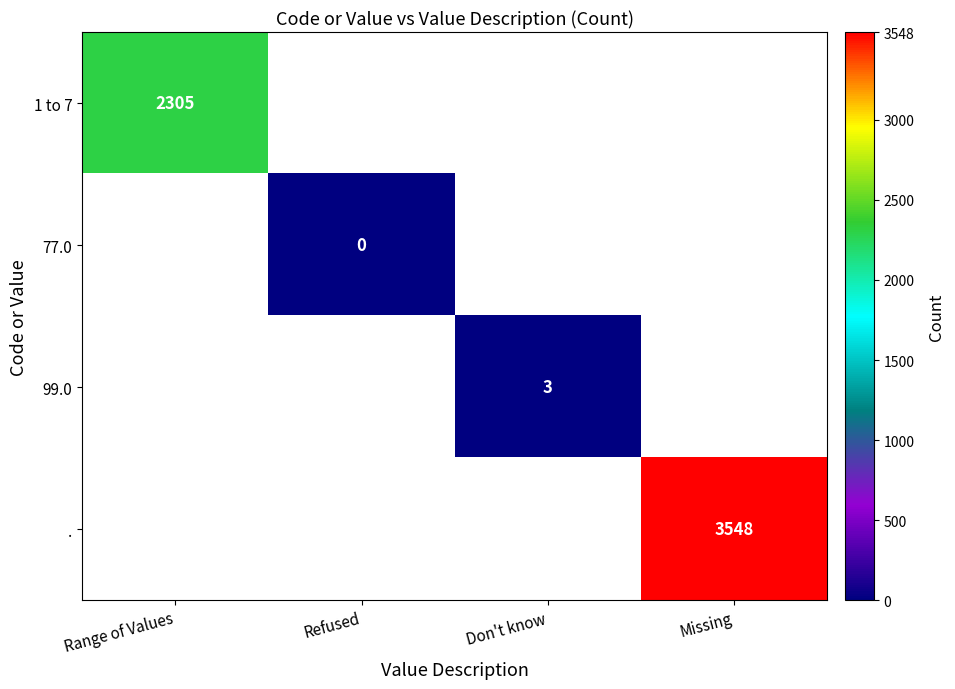

True or false: . has a value of 3548 at Missing.

True